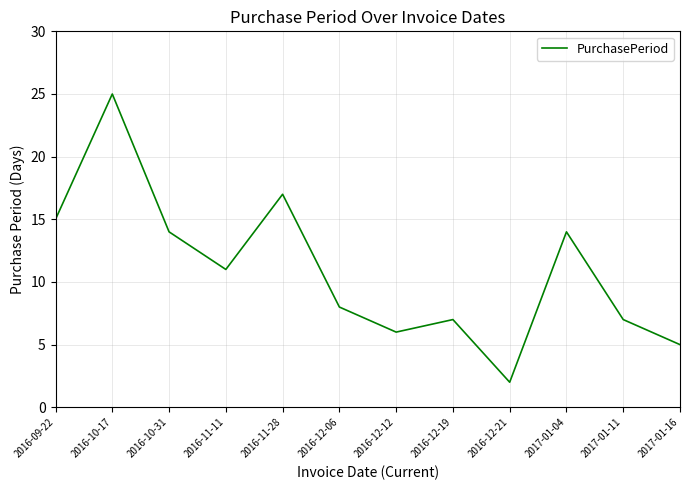

Is it true that the value at 2017-01-16 is 5?

True